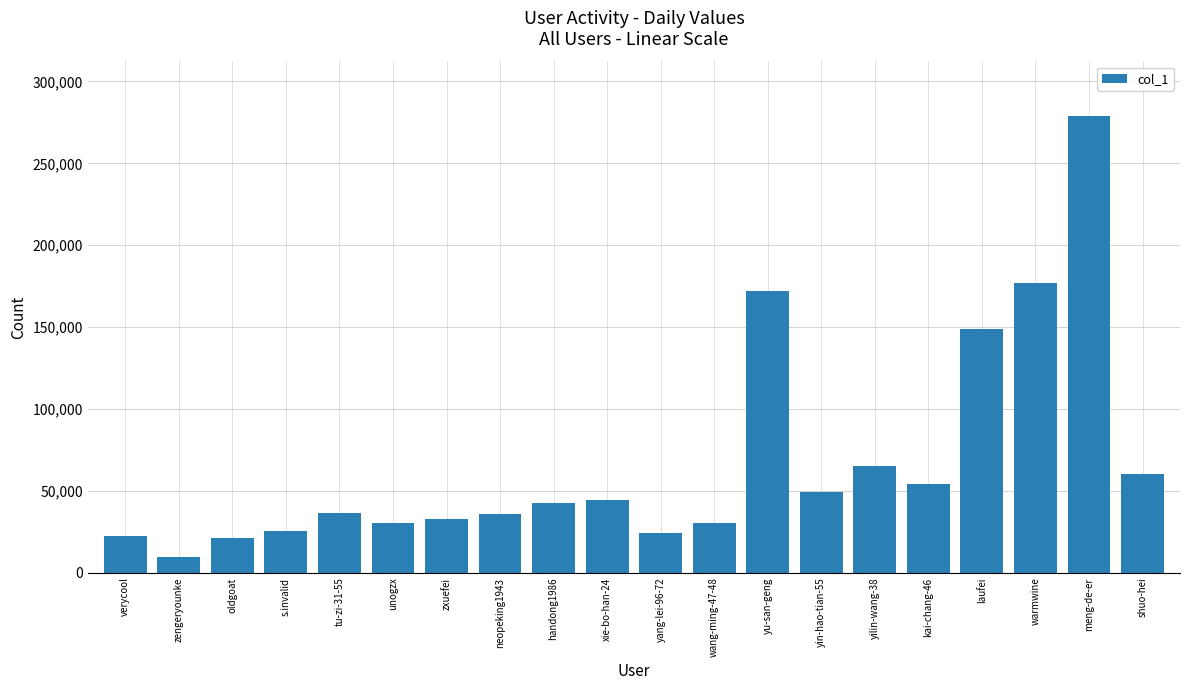

True or false: the data shows 13919 at unogzx.

False